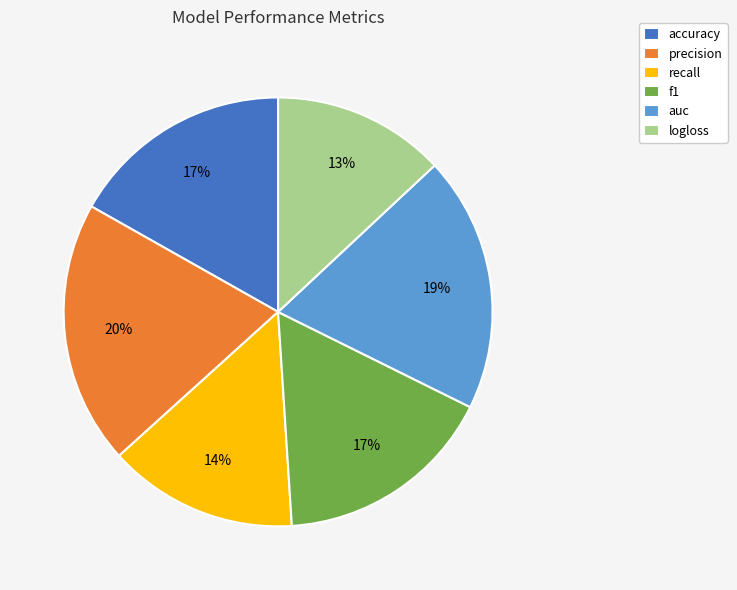

True or false: auc accounts for 27% of the total.

False